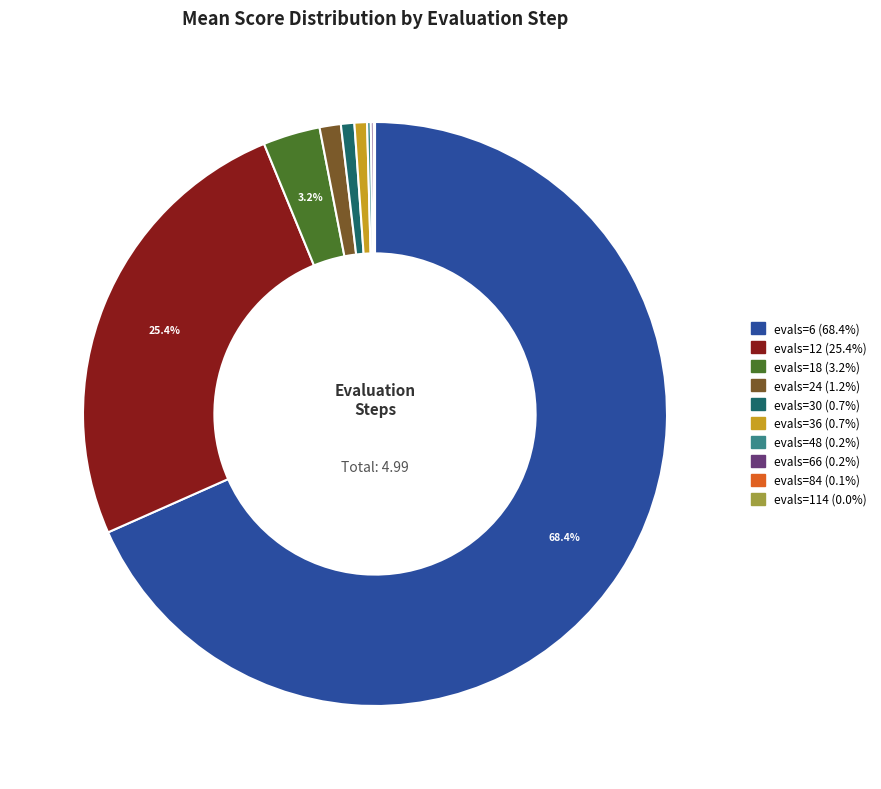

Is there a majority slice in this chart?

Yes